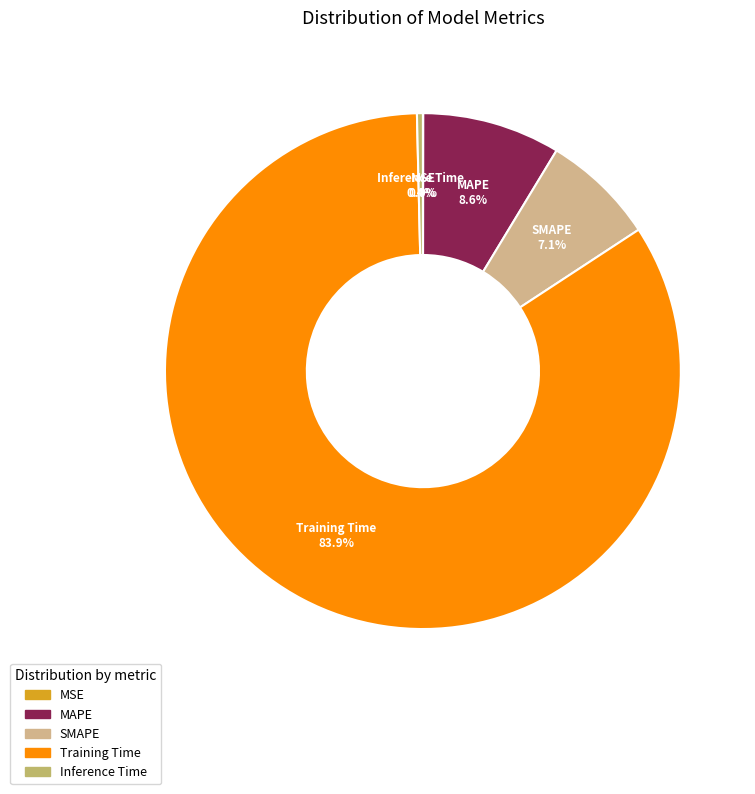

To the nearest percent, what portion does Training Time represent?

84%